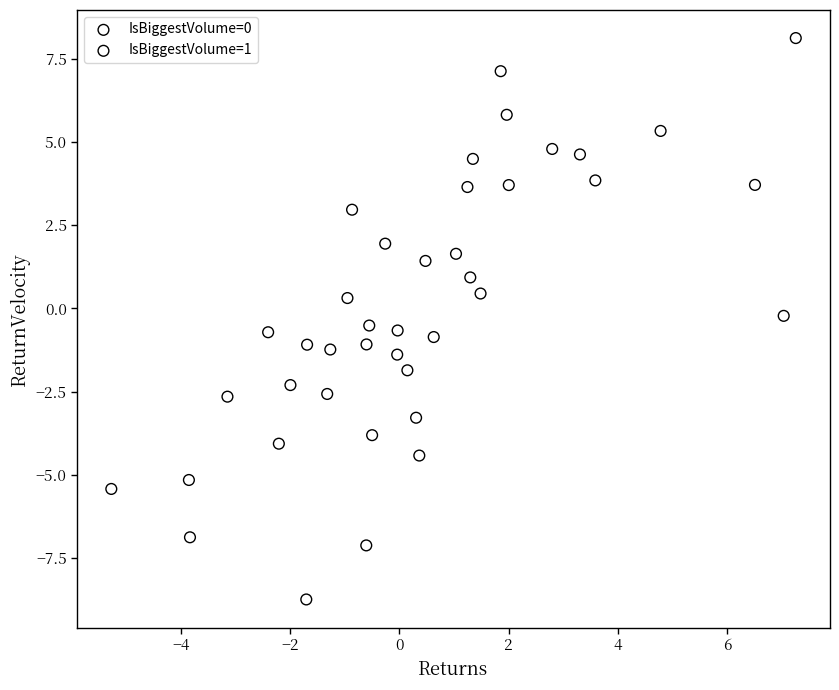

Which series has the widest spread of Y values?

IsBiggestVolume=0